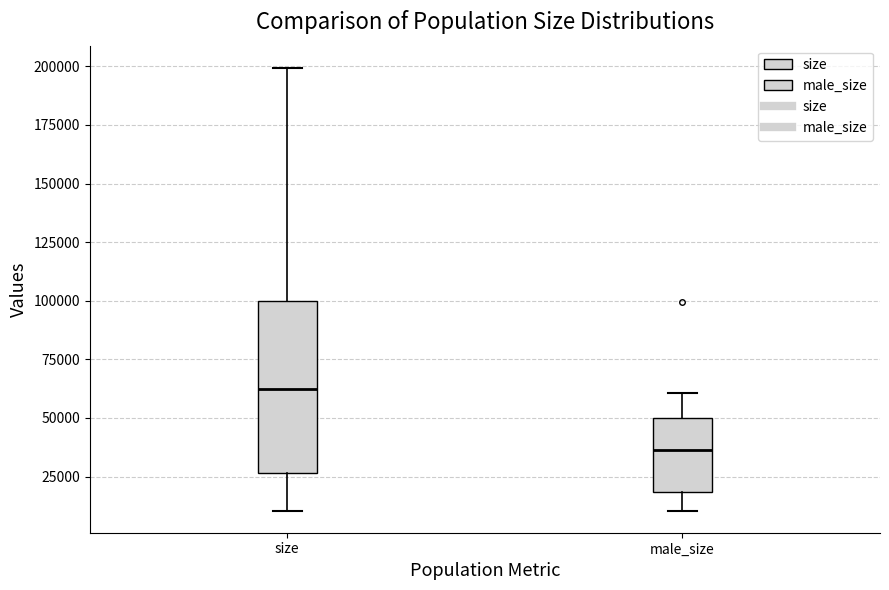

Which box's median line is the lowest?

male_size